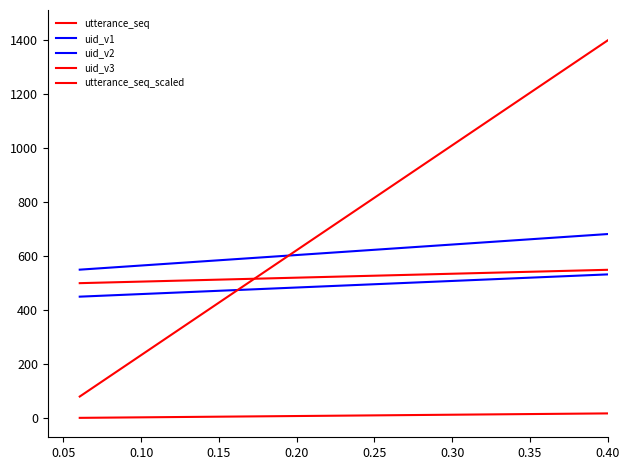

Does the chart display data point markers on the line(s)?

No